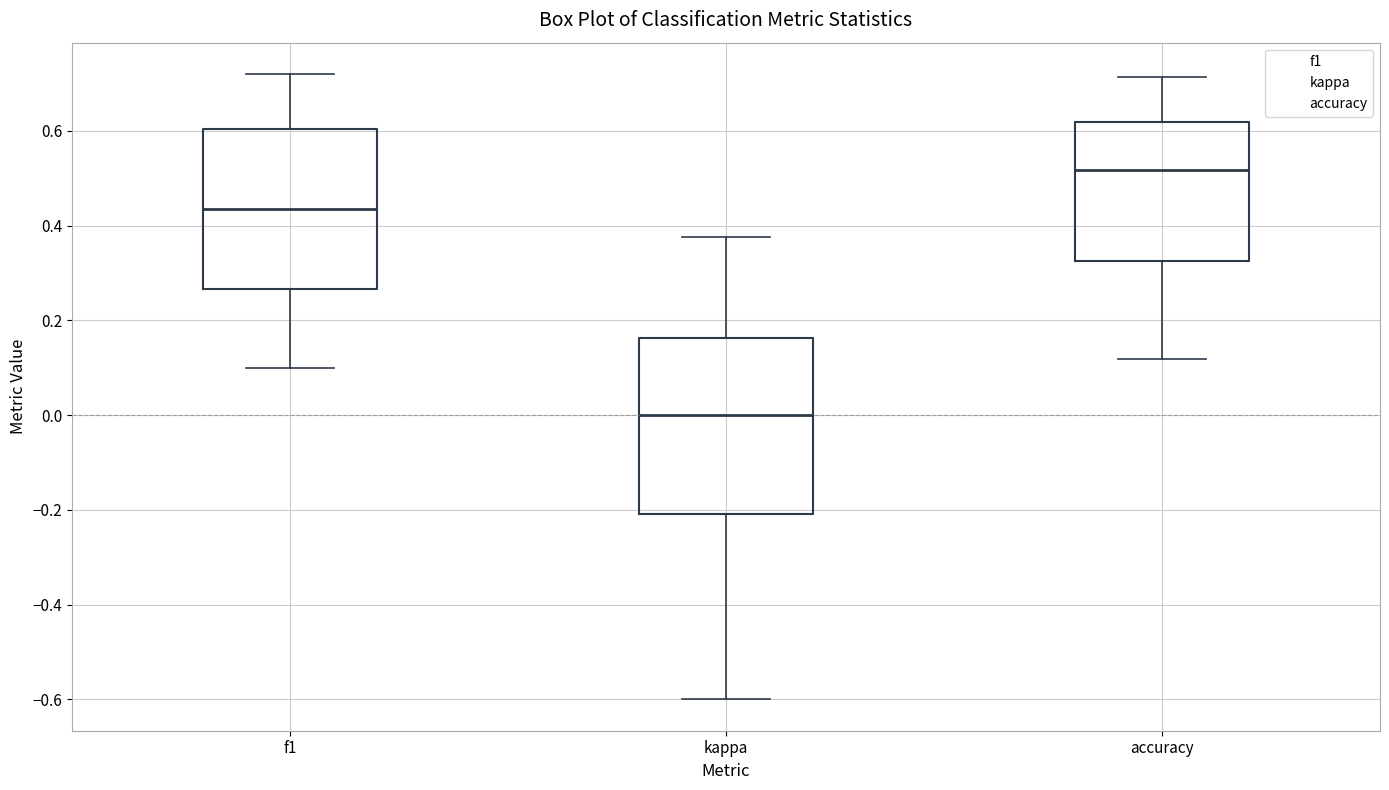

Reading left to right, read every box against the y-axis: the position of its median line, the range the box covers, and the ends of its whiskers. The values are not printed on the chart, so give them approximately, as read against the axis.

f1: median 0.44, box 0.26 to 0.60, whiskers 0.10 to 0.72
kappa: median 0.00, box -0.20 to 0.16, whiskers -0.60 to 0.38
accuracy: median 0.52, box 0.32 to 0.62, whiskers 0.12 to 0.72